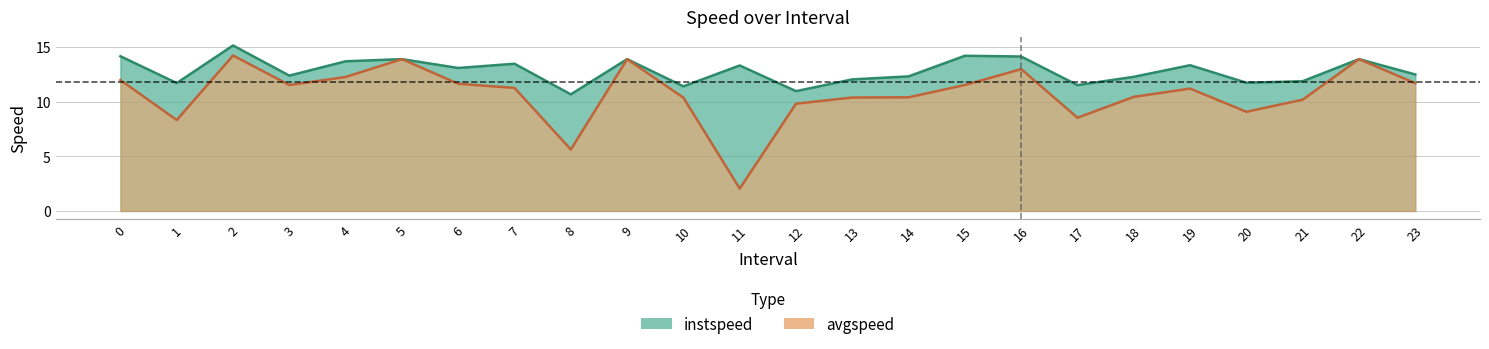

Reading right to left, extract all data points from this chart.

instspeed: 23.0=12.5	22.0=13.9	21.0=11.9	20.0=11.7	19.0=13.3	18.0=12.3	17.0=11.5	16.0=14.1	15.0=14.2	14.0=12.3	13.0=12.0	12.0=11.0	11.0=13.3	10.0=11.4	9.0=13.9	8.0=10.7	7.0=13.5	6.0=13.1	5.0=13.9	4.0=13.7	3.0=12.4	2.0=15.1	1.0=11.7	0.0=14.2
avgspeed: 23.0=11.7	22.0=13.9	21.0=10.2	20.0=9.1	19.0=11.2	18.0=10.4	17.0=8.5	16.0=13.0	15.0=11.5	14.0=10.4	13.0=10.4	12.0=9.8	11.0=2.0	10.0=10.4	9.0=13.9	8.0=5.6	7.0=11.3	6.0=11.6	5.0=13.9	4.0=12.3	3.0=11.5	2.0=14.2	1.0=8.3	0.0=12.0